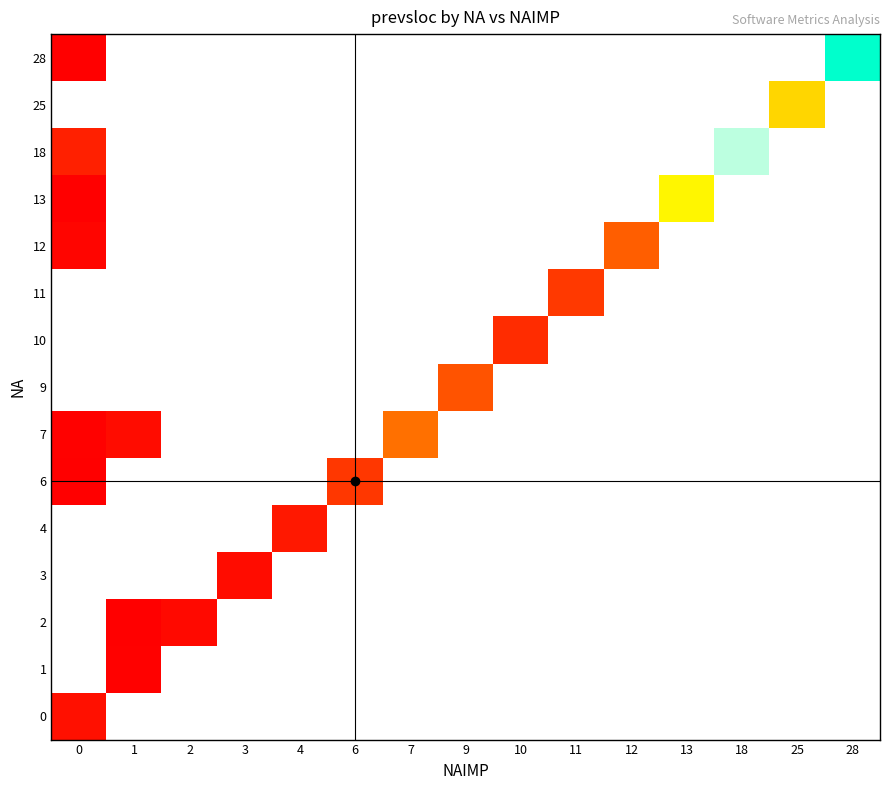

How many positive values does the row_11 series have?

2